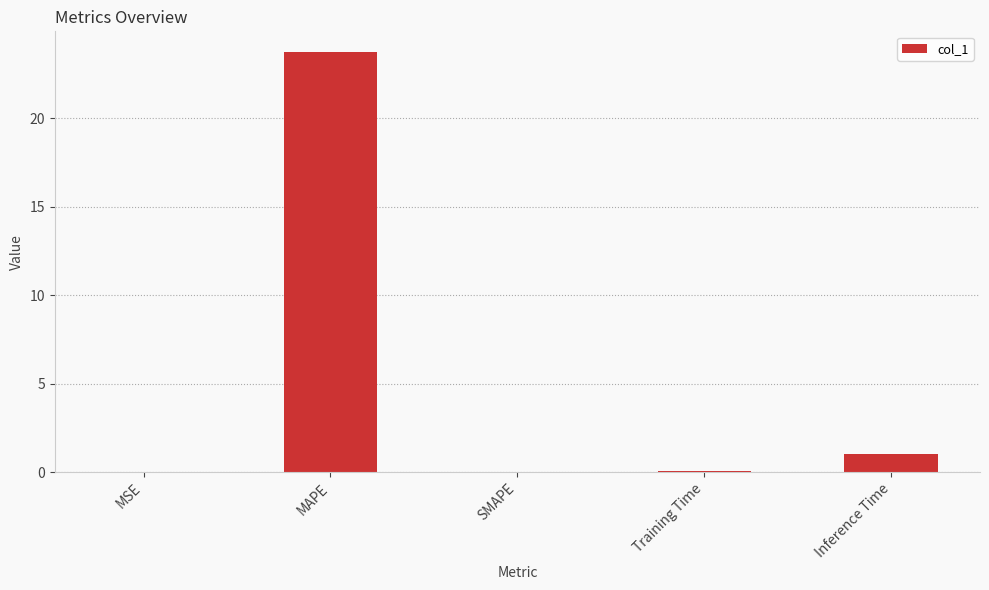

What is the average value?

5.0